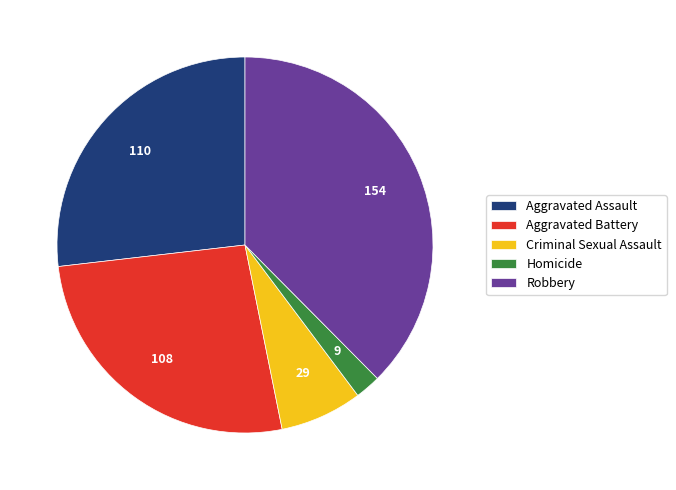

Which category has the smallest portion of the pie?

Homicide